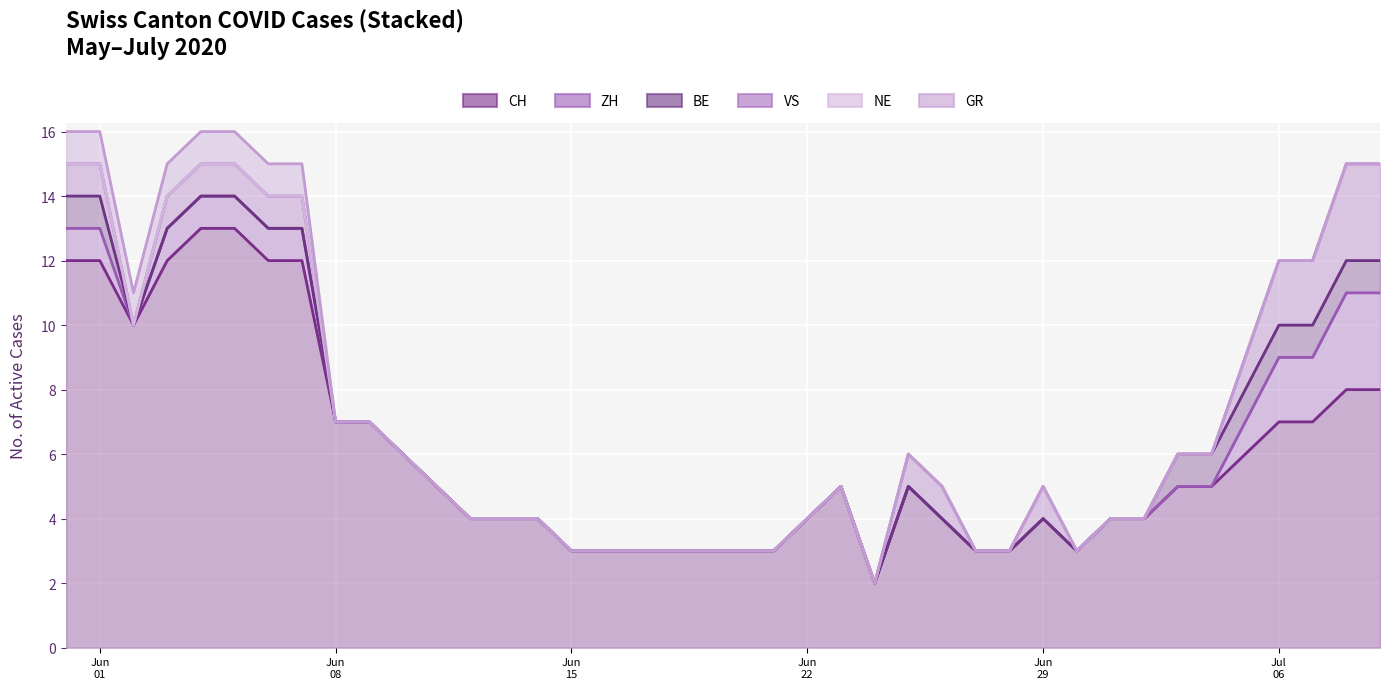

The NE series shows 0 at 25. True or false?

True